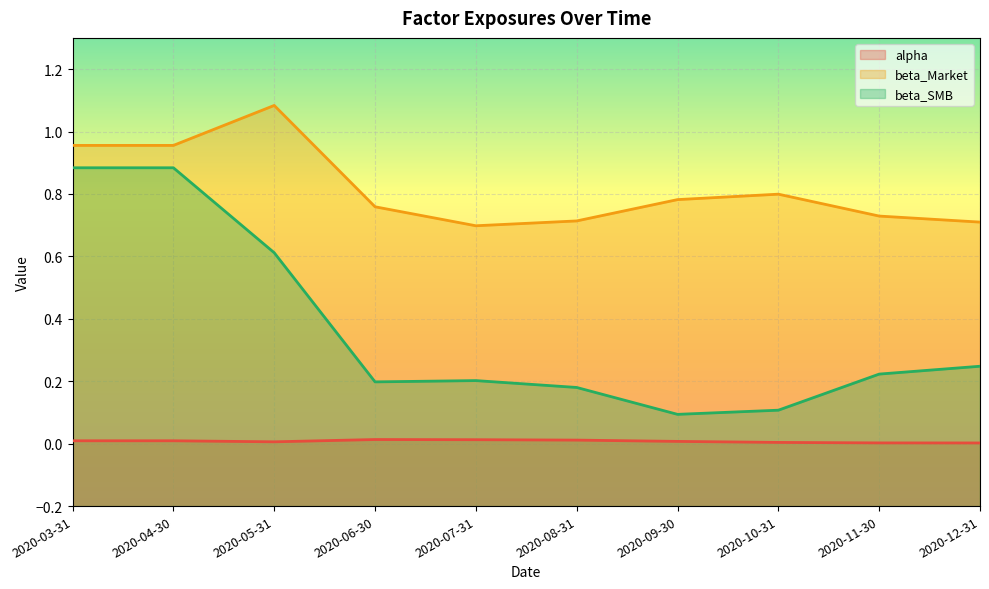

What position from the left is 2020-10-31?

8